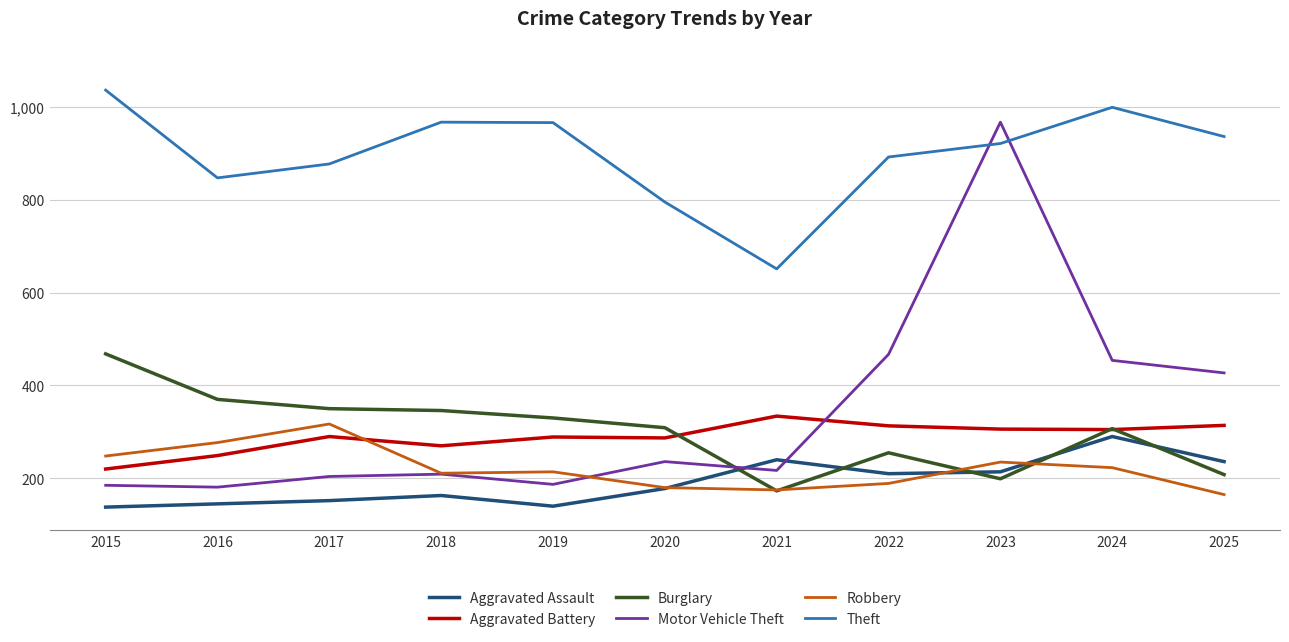

Which series has the largest range (max minus min)?

Motor Vehicle Theft